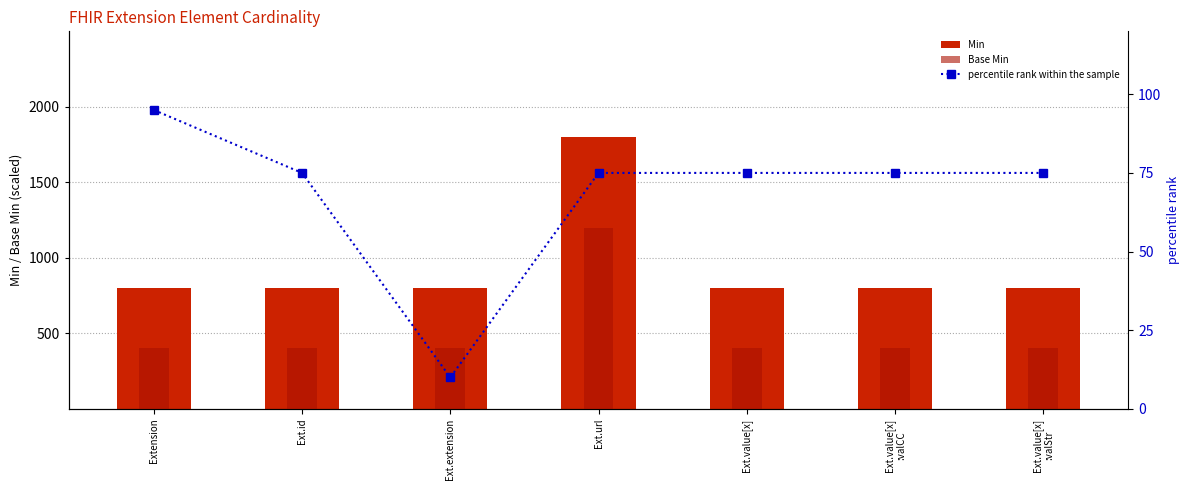

At which category is the sum across all series the highest?

Ext.url